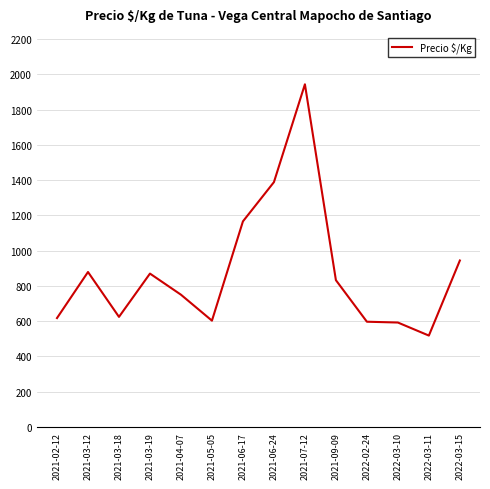

How many lines are shown in the chart?

1